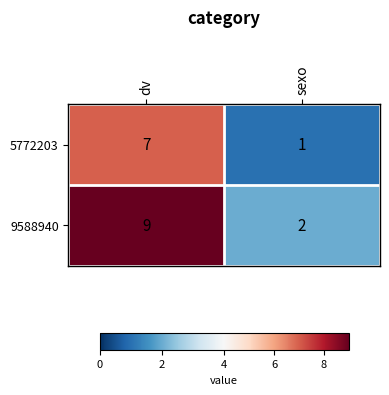

Which series has the largest total across all categories?

9588940